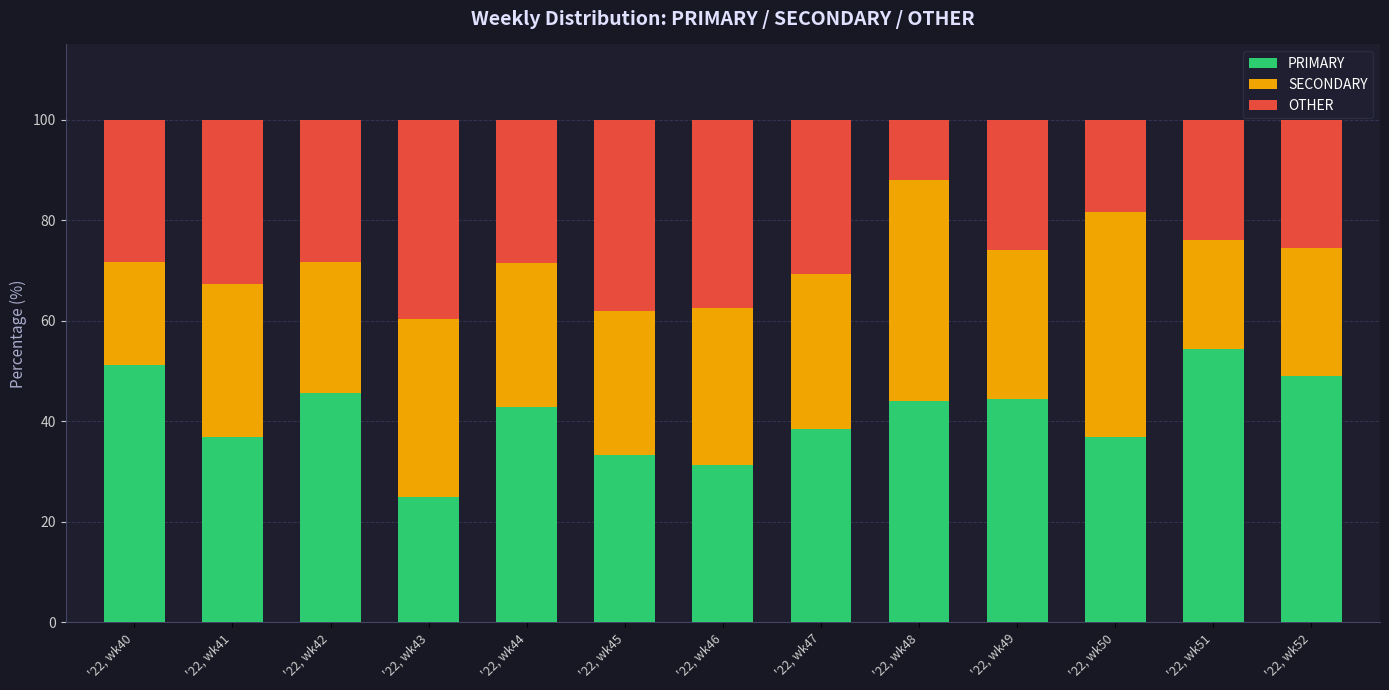

How many series are shown in this chart?

3